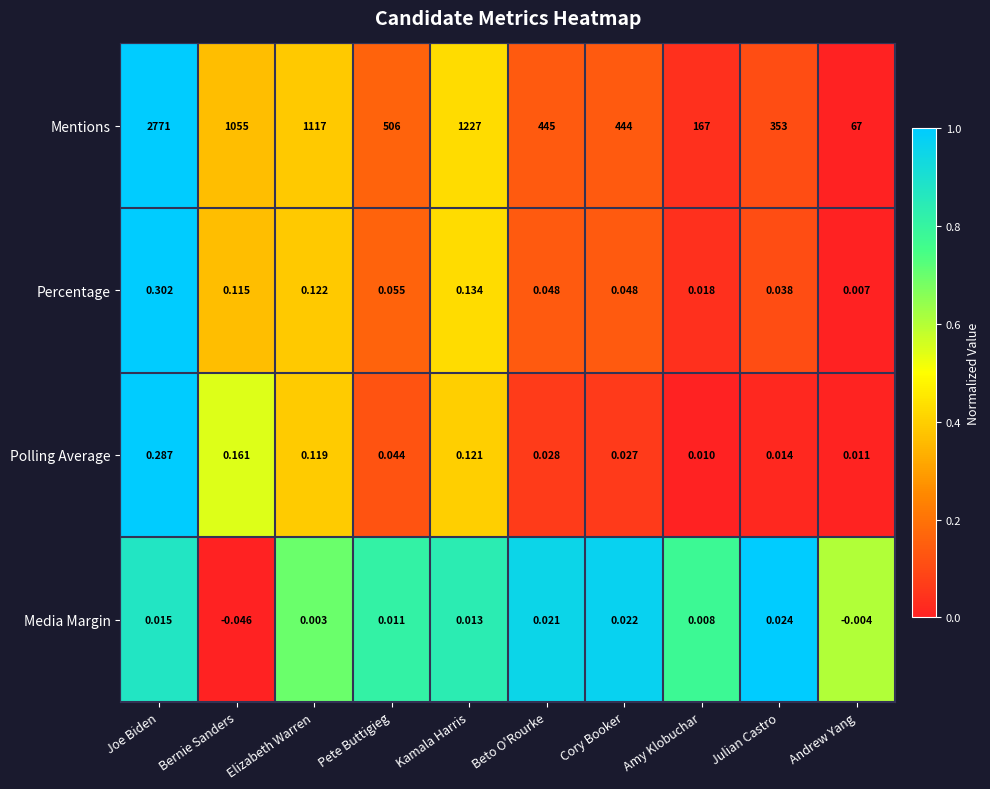

At which label does Polling Average reach its minimum?

Amy Klobuchar